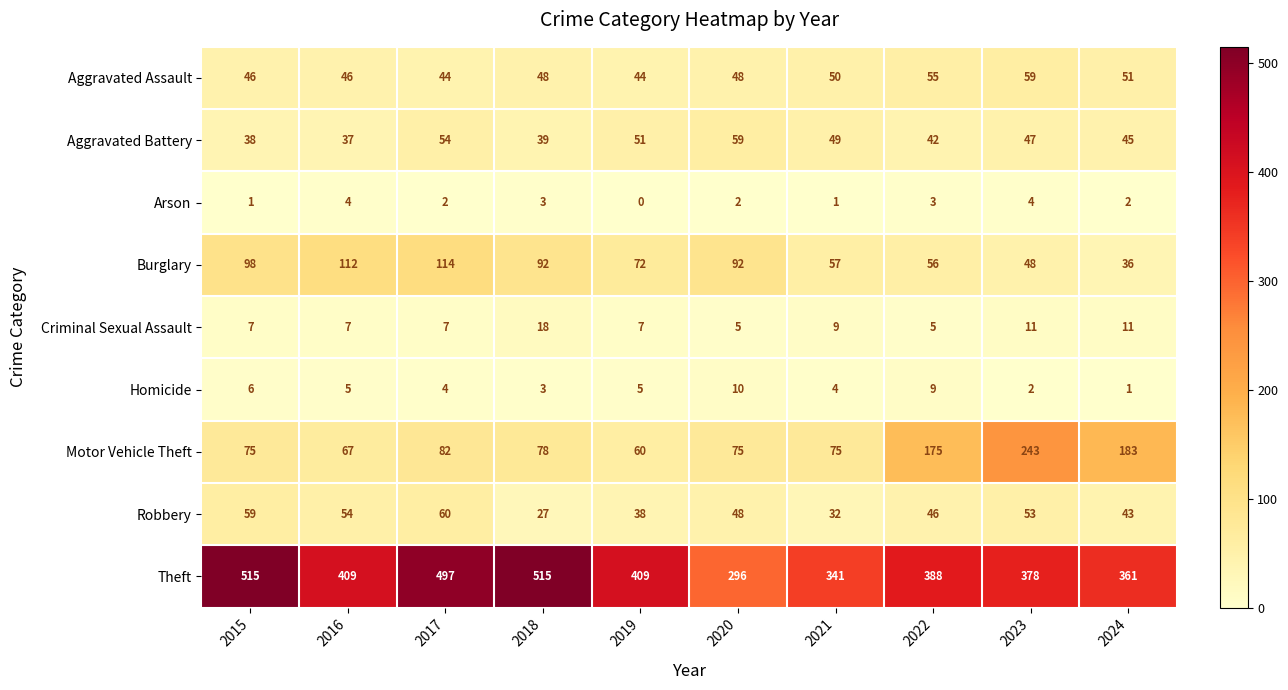

Which series has the largest total across all categories?

Theft